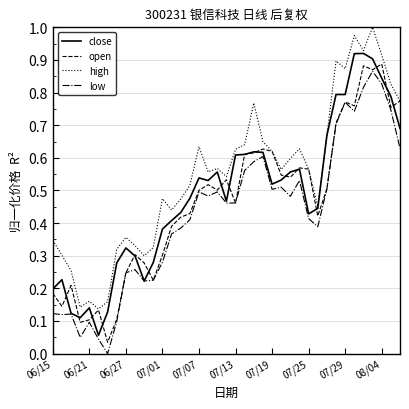

Which series has the largest total across all categories?

high